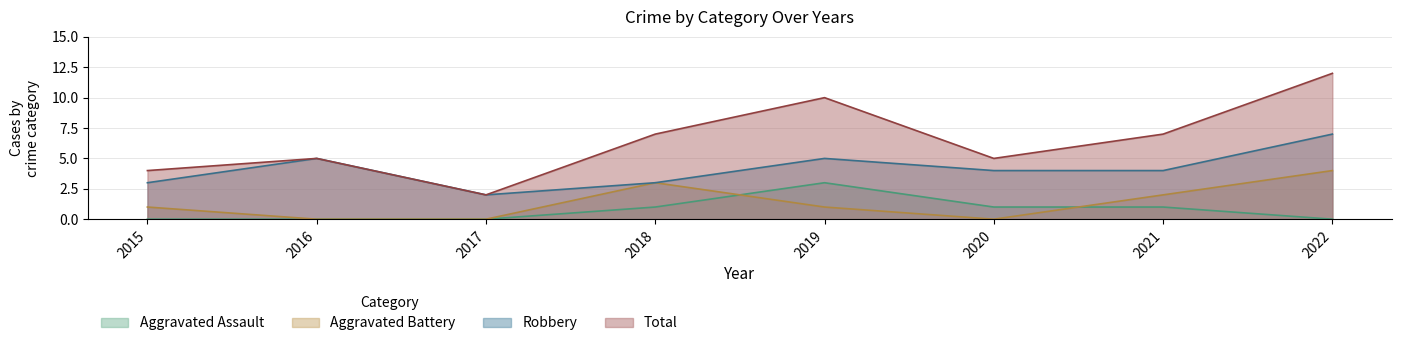

How many Aggravated Battery values are between 0 and 3?

7